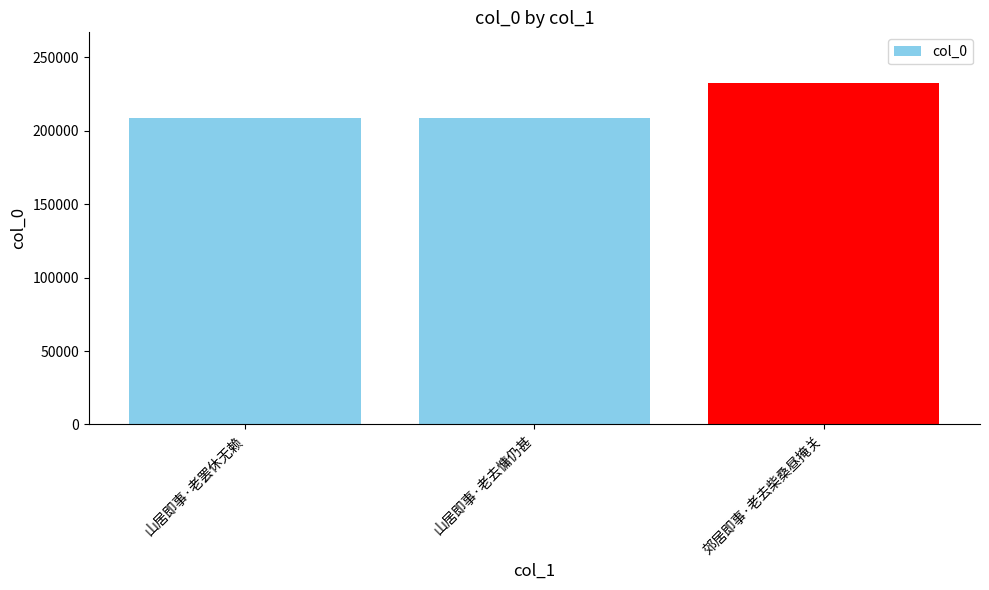

What is the smallest value displayed?

208445